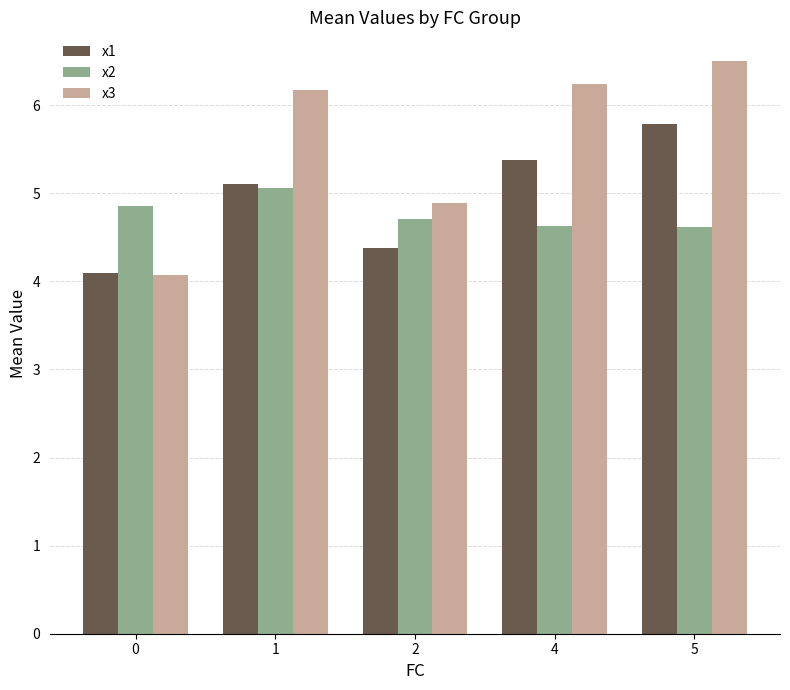

What are all the series names shown in the legend?

x1, x2, x3